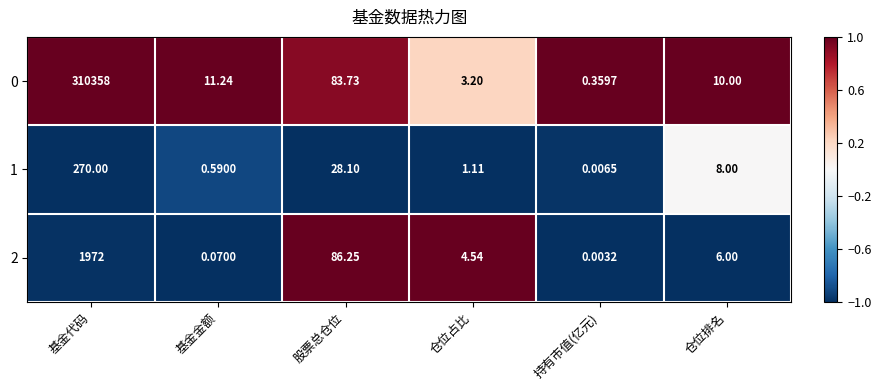

Which label corresponds to the smallest value in the chart?

持有市值(亿元)